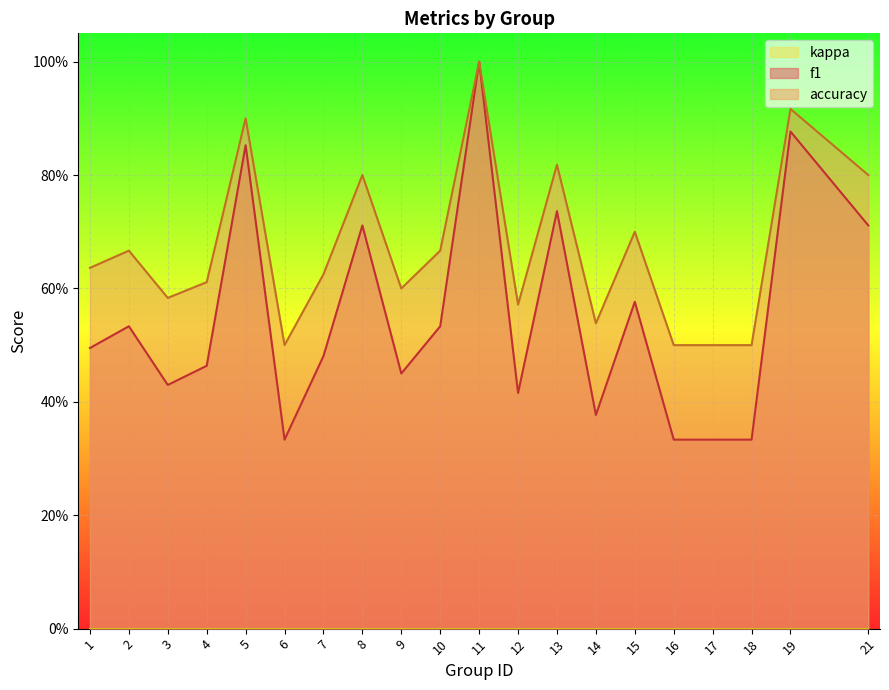

What is the average value of the f1 series?

0.5